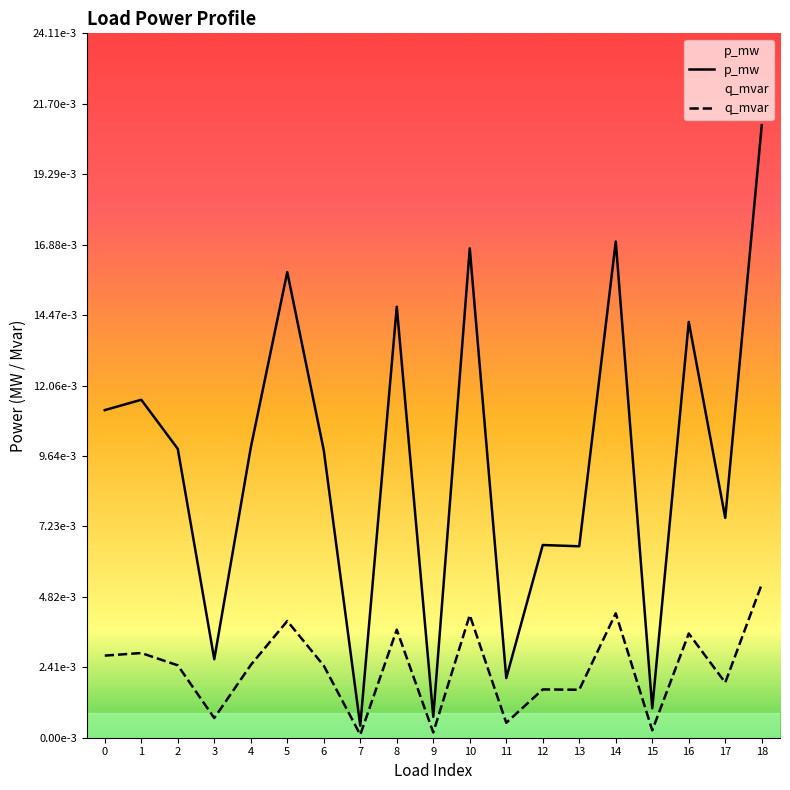

Is this an area chart (filled region under the line)?

No